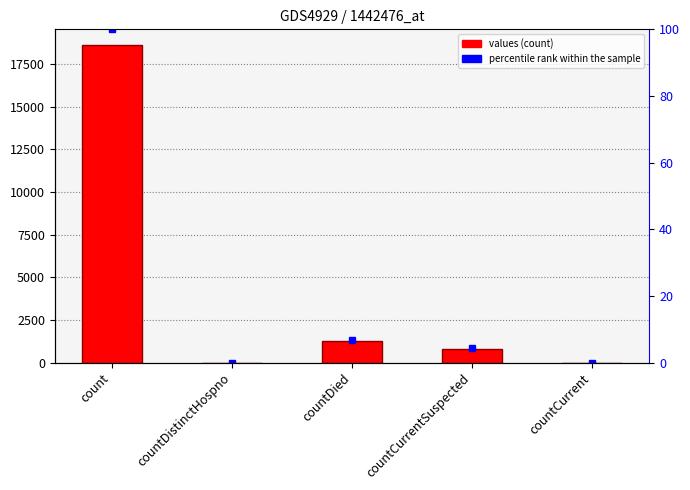

Rank the series by their maximum value, from highest to lowest.

values, percentile rank within the sample